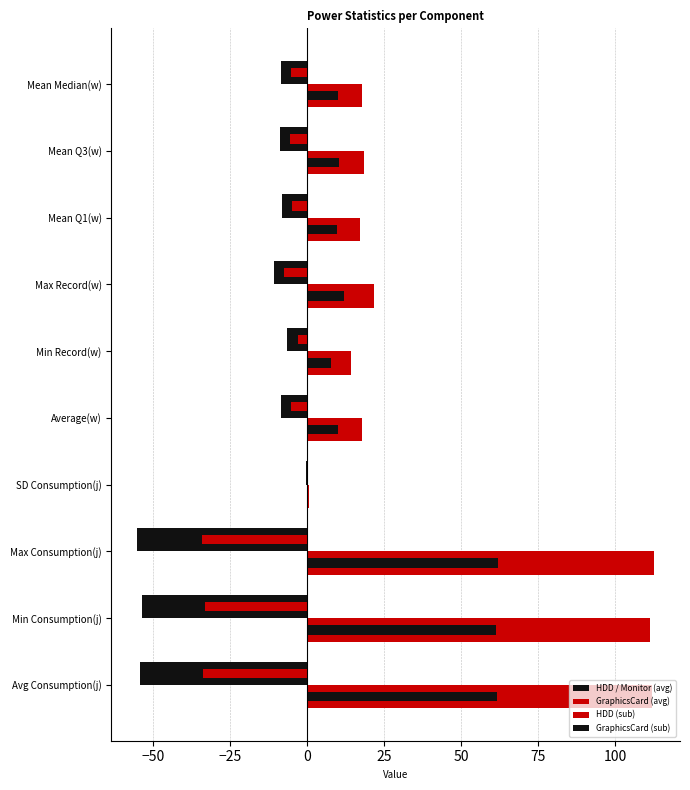

Count the number of categories in the chart.

10